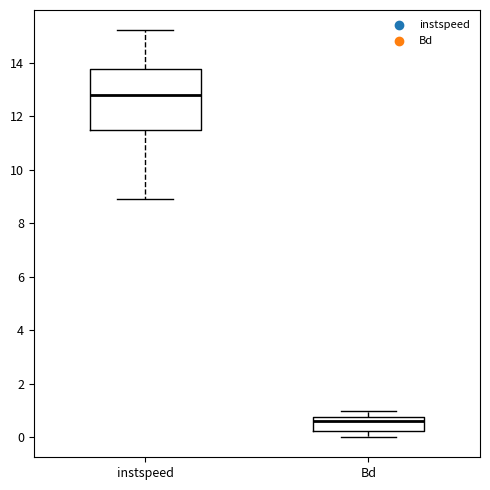

Which box has the highest median line?

instspeed